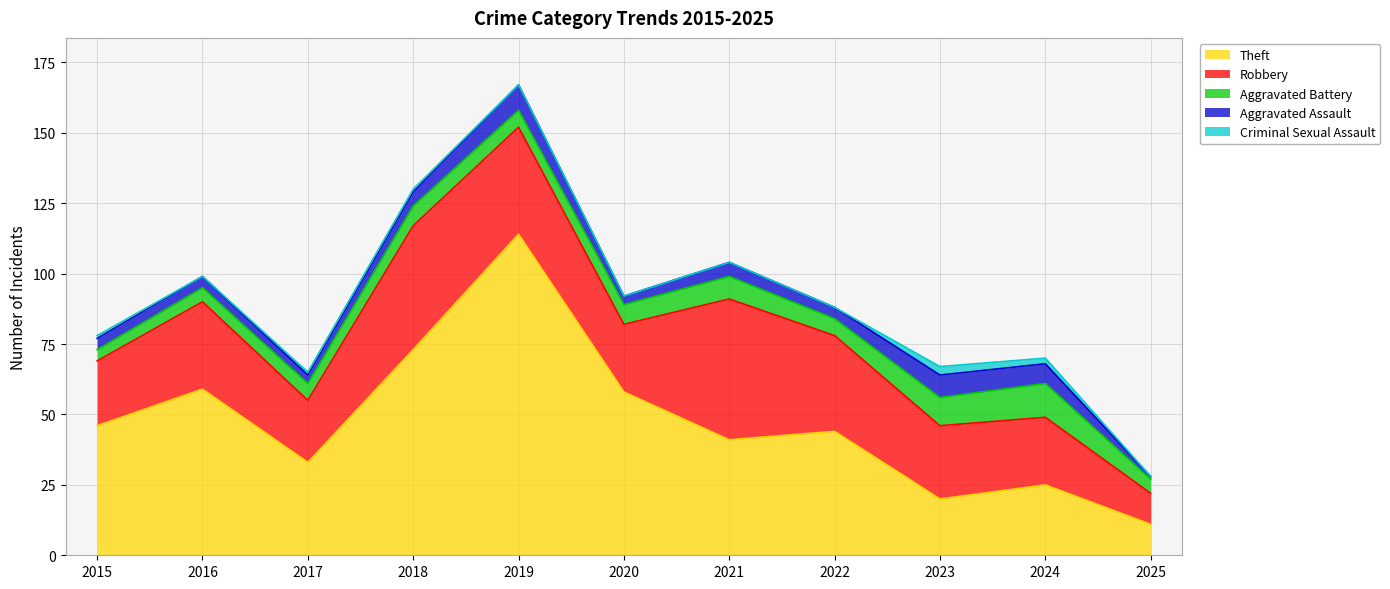

In Robbery, how many points are lower than both neighbors (excluding endpoints)?

2